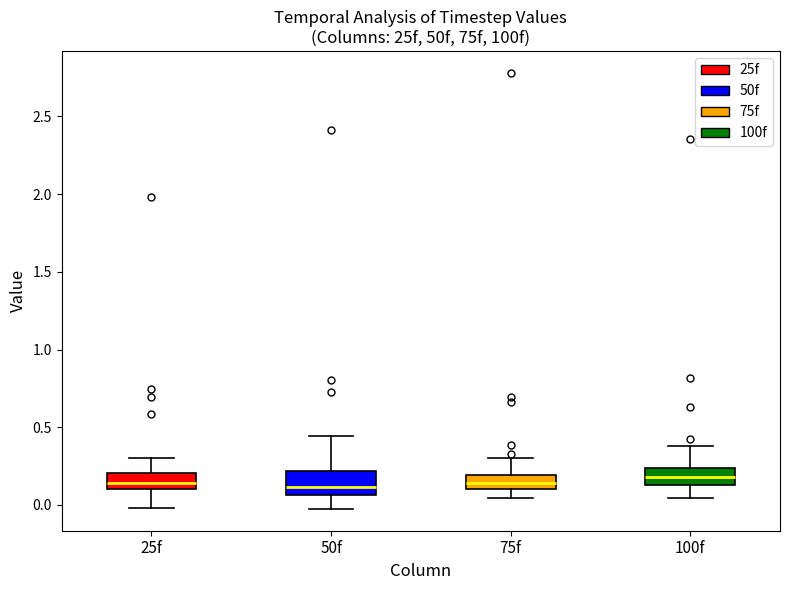

Where is the lower edge of the box for 75f on the y-axis? The values are not printed on the chart, so give them approximately, as read against the axis.

0.10